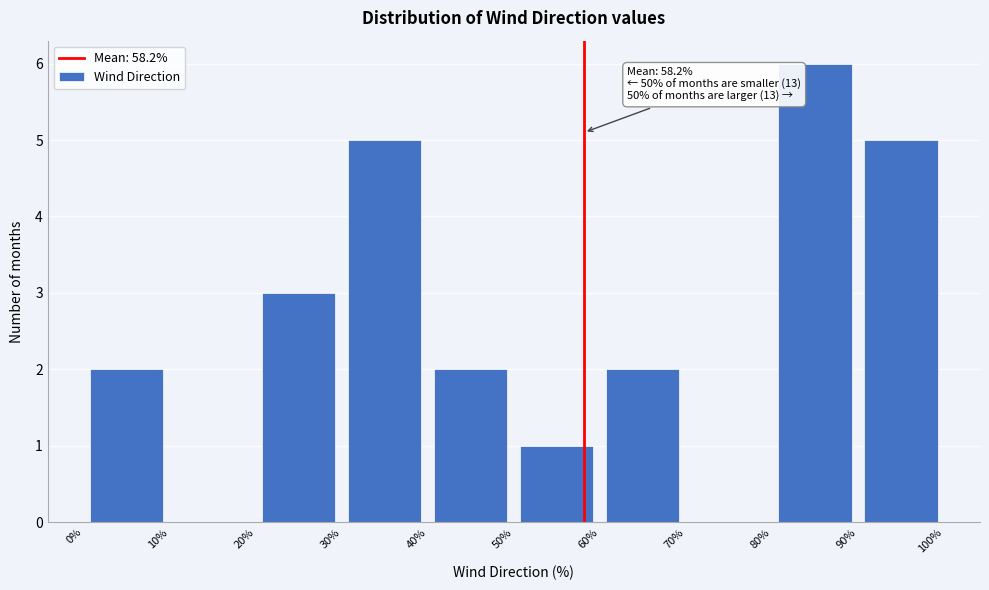

Over which range of the x-axis is the bar tallest?

80% to 90%